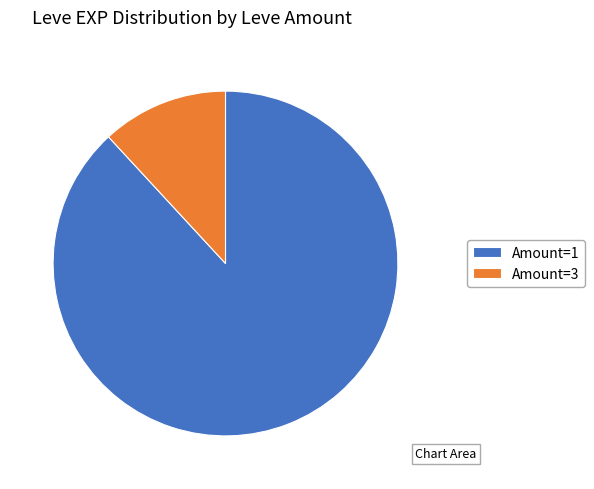

Rank the categories by value from highest to lowest.

Amount=1, Amount=3